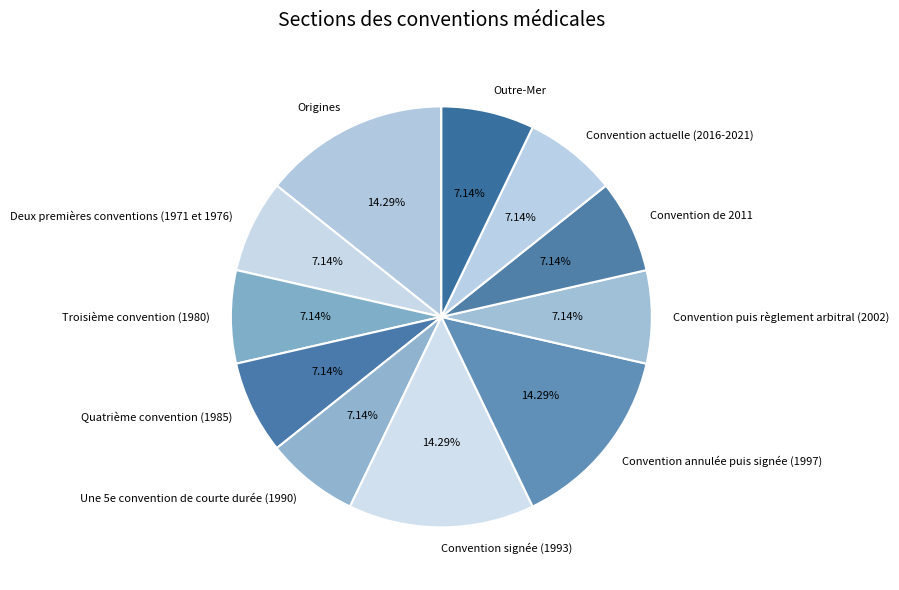

Is the sum of Une 5e convention de courte durée (1990) and Origines greater than half?

No